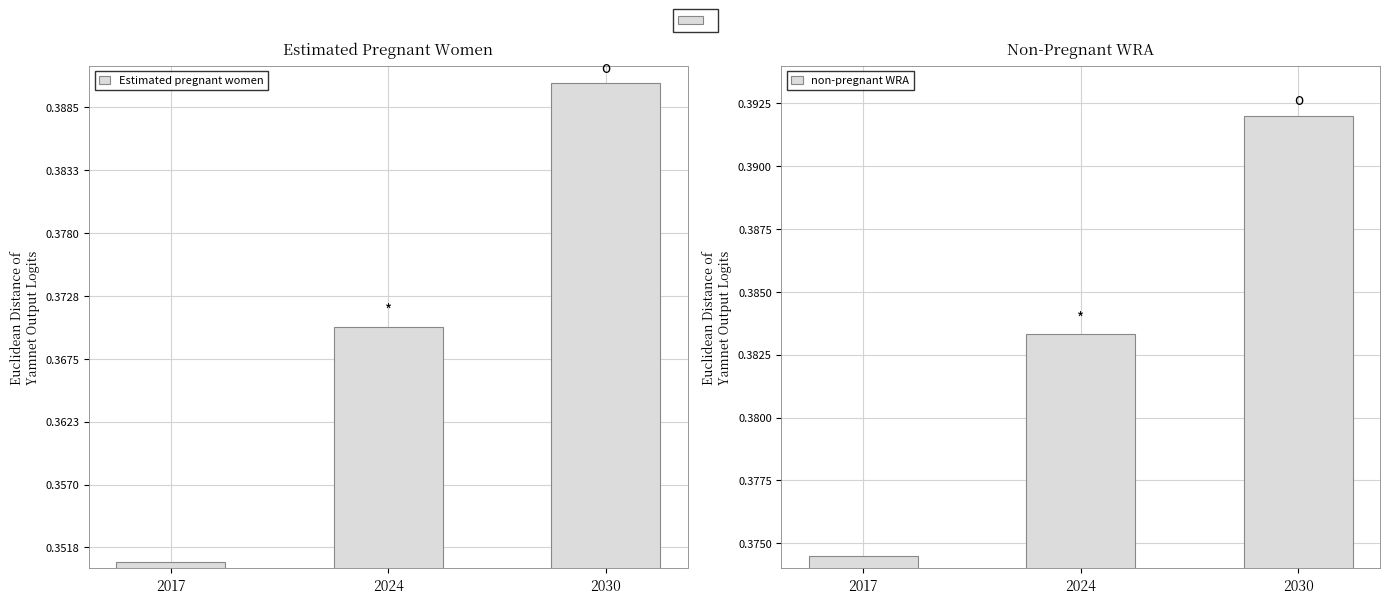

How many groups of bars are there?

3